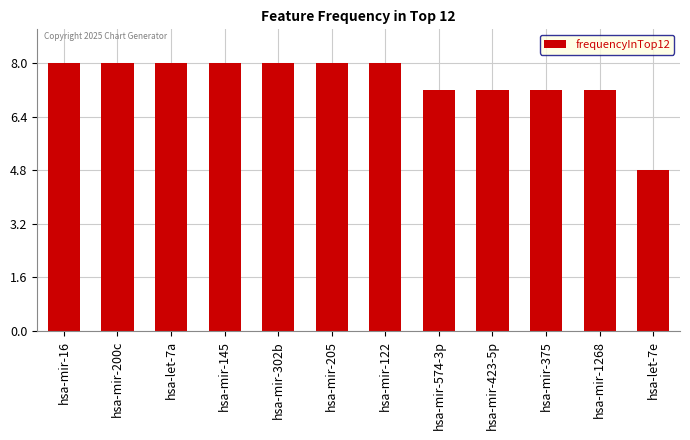

The chart shows a value of 7.2 at hsa-mir-423-5p. True or false?

True